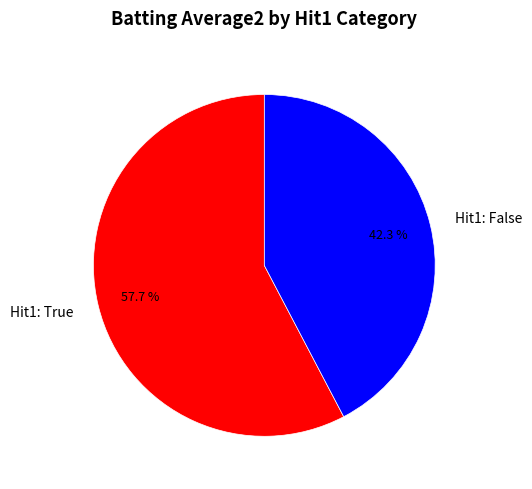

Rank the categories by value from lowest to highest.

Hit1: False, Hit1: True